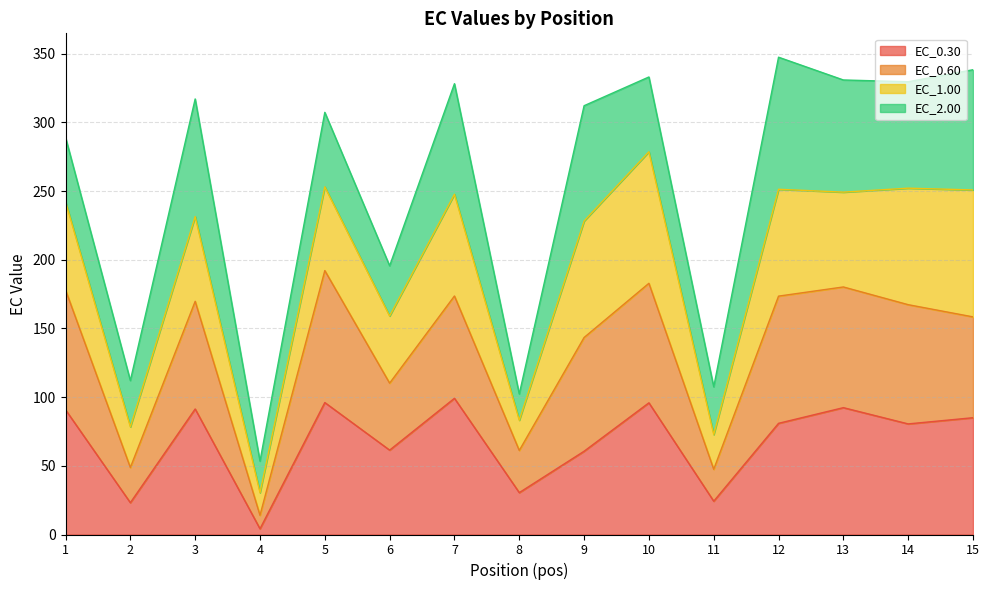

Does the chart have visible grid lines?

Yes